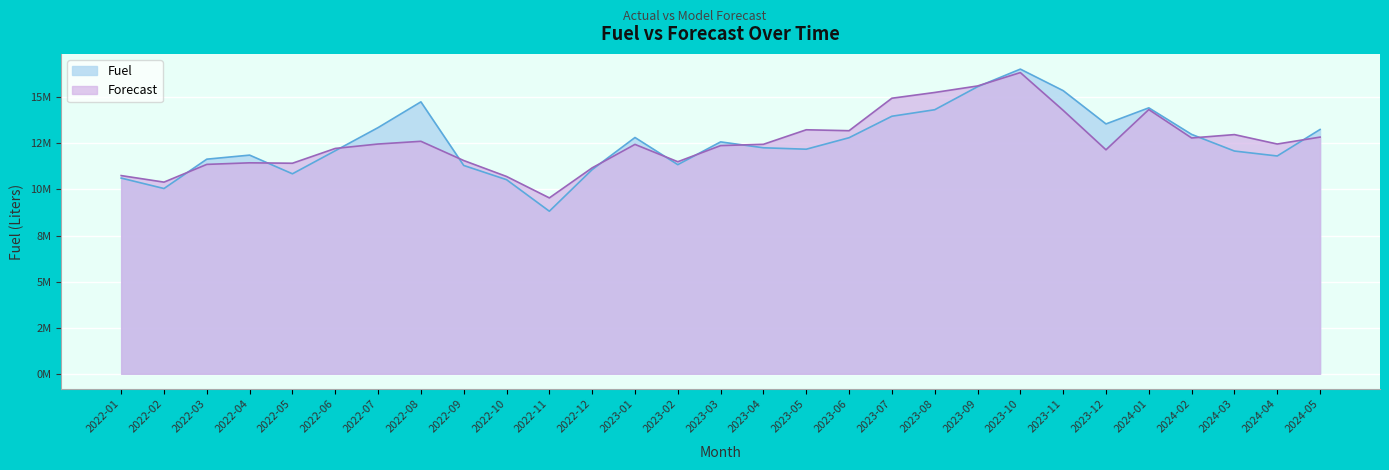

What is the label of the 14th point from the left?

2023-02